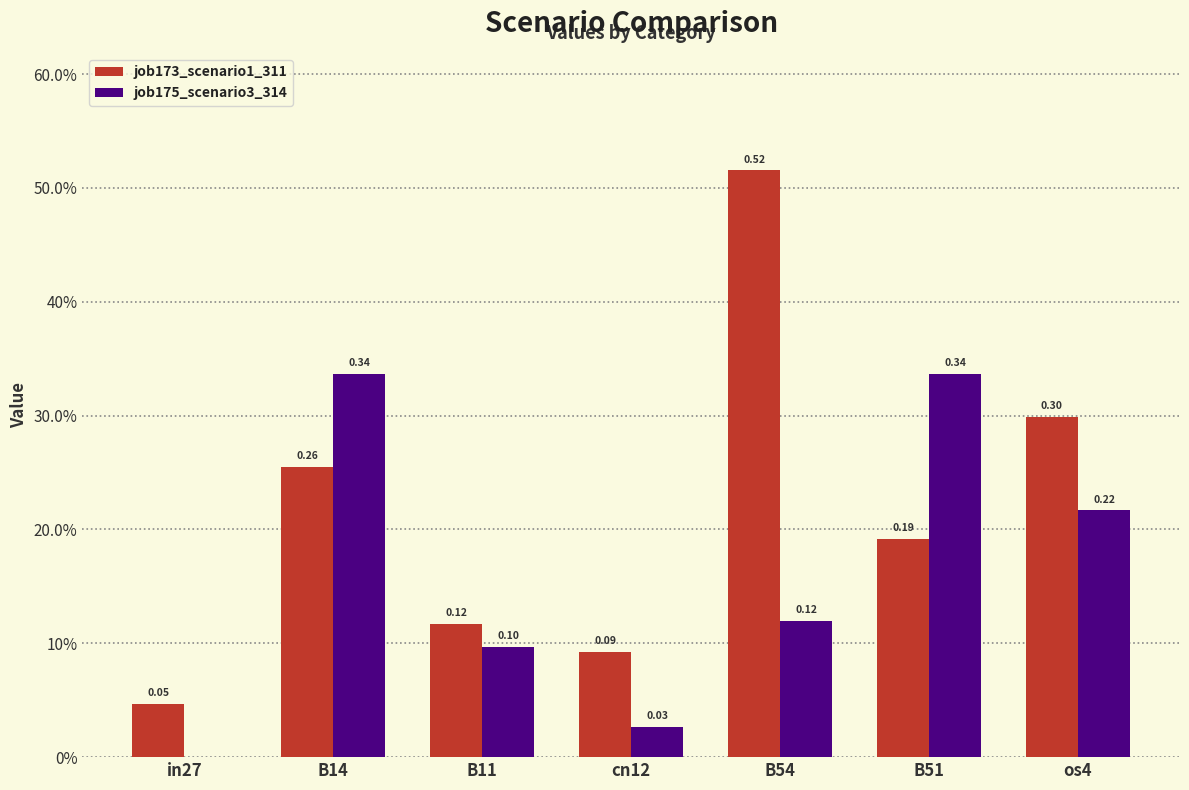

What is the difference between the maximum and minimum values in the job175_scenario3_314 series?

0.3